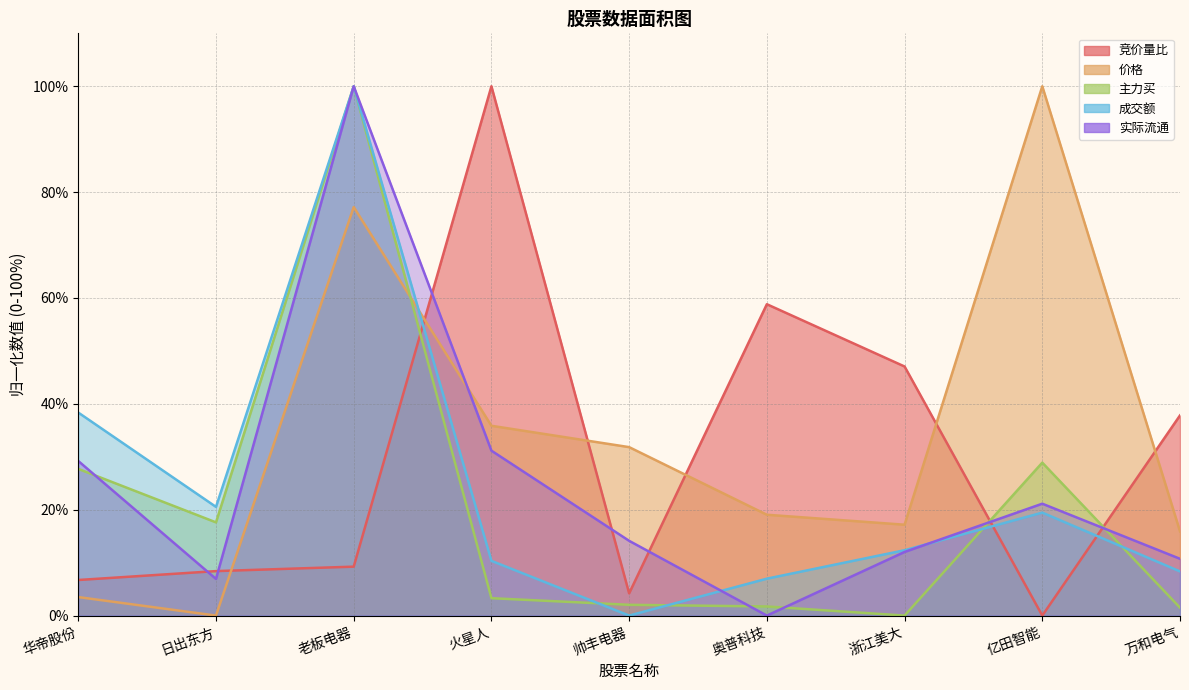

At which category is the sum across all series the highest?

老板电器